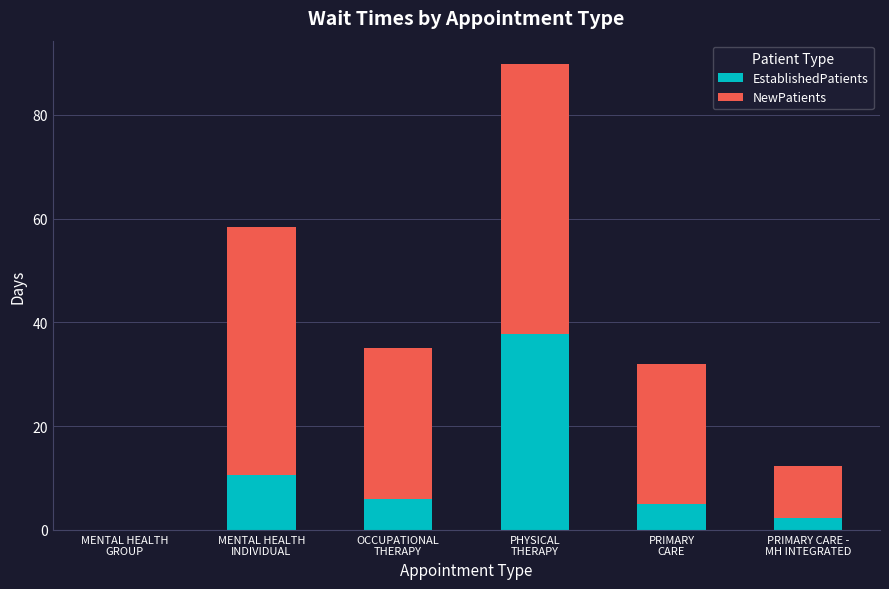

The value of EstablishedPatients at MENTAL HEALTH
GROUP is -20.0. True or false?

False